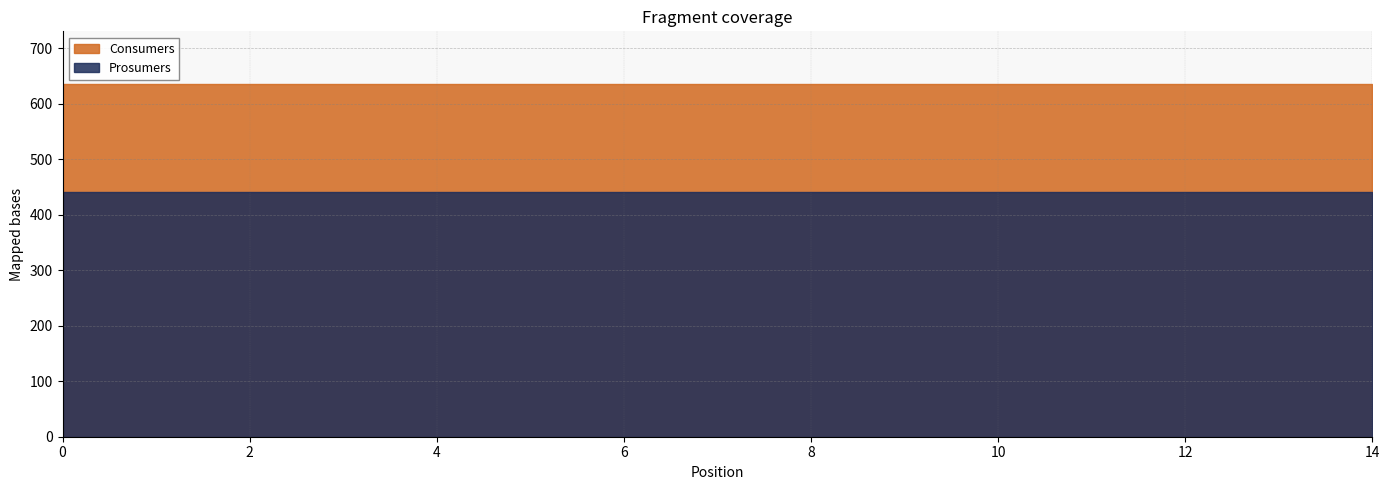

True or false: Consumers and Prosumers cross at least once.

False